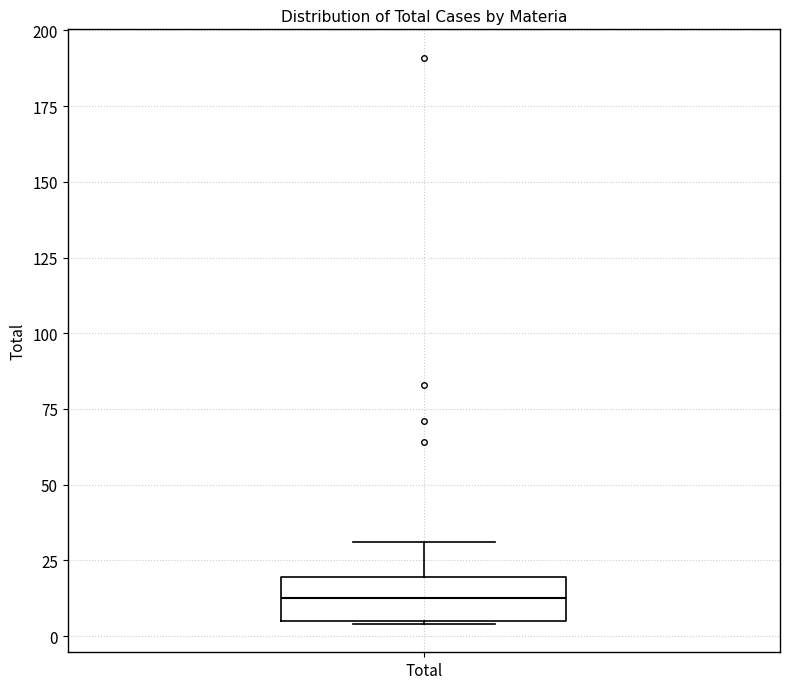

Read this box plot against the y-axis: the position of the median line, the range covered by the box, and the ends of both whiskers. The values are not printed on the chart, so give them approximately, as read against the axis.

median 15, box 5 to 20, whiskers 5 to 30